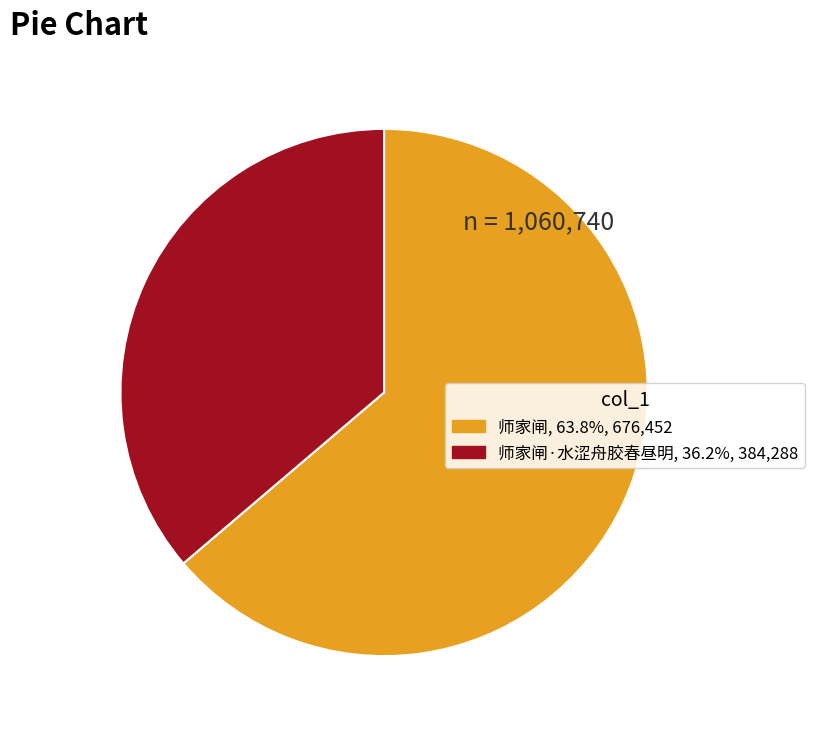

Is there any slice that represents more than half of the pie?

Yes